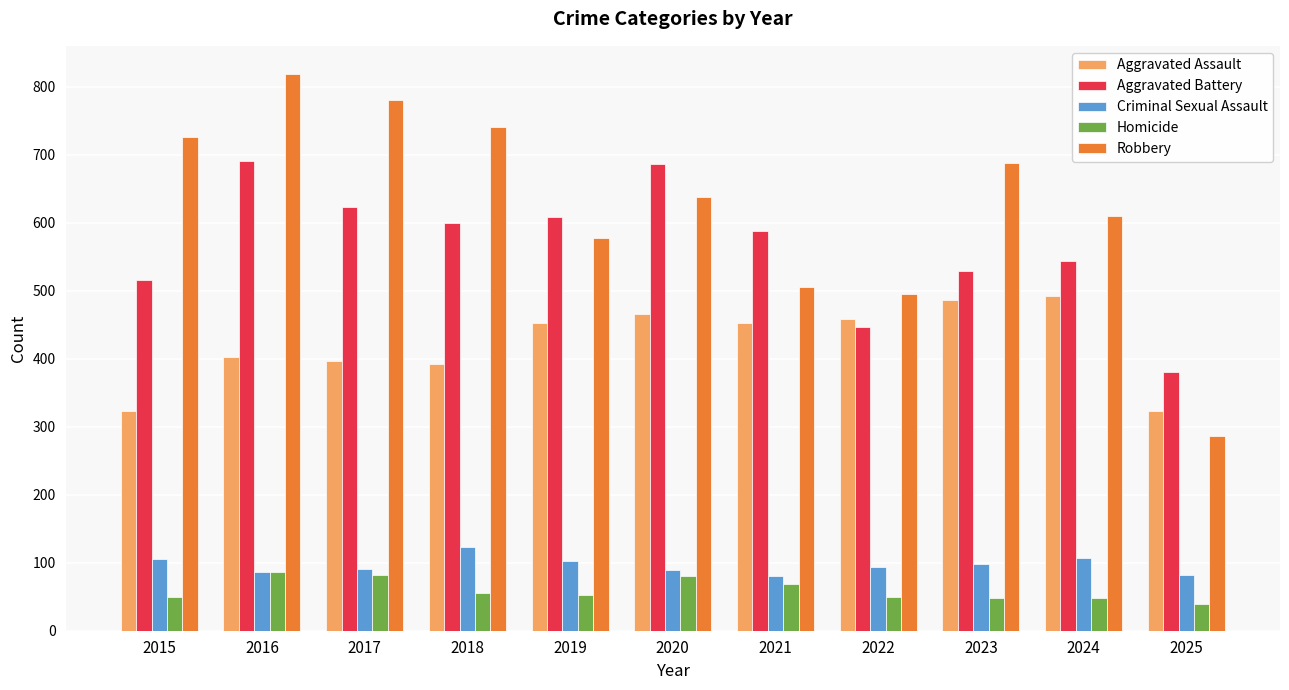

What is the difference between the maximum and second lowest values in the Homicide series?

39